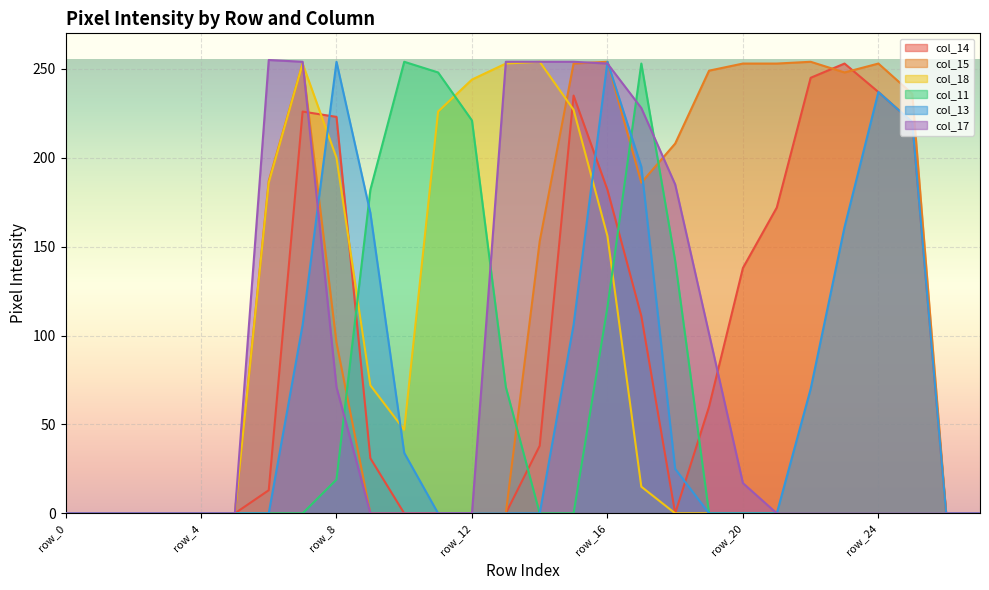

How many data points does each series have?

28